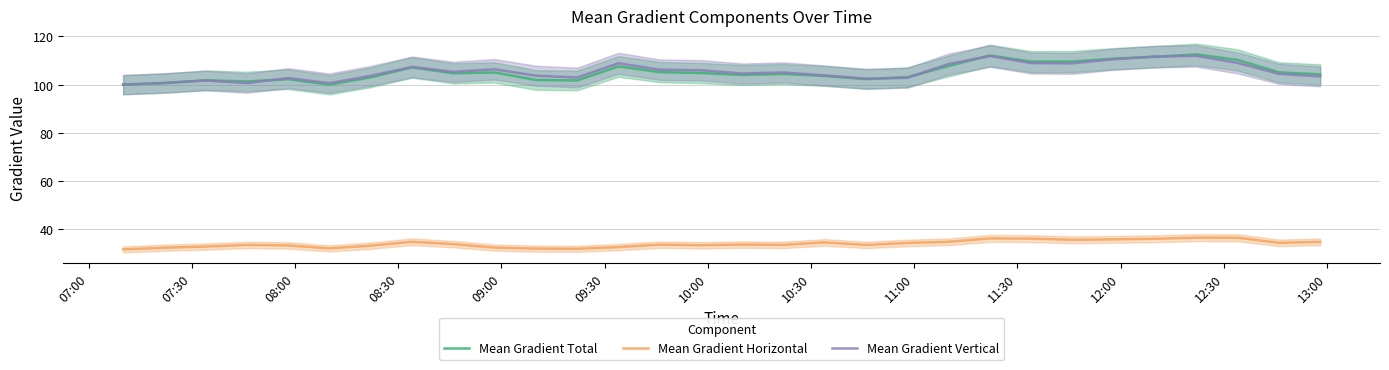

Is this an area chart (filled region under the line)?

No